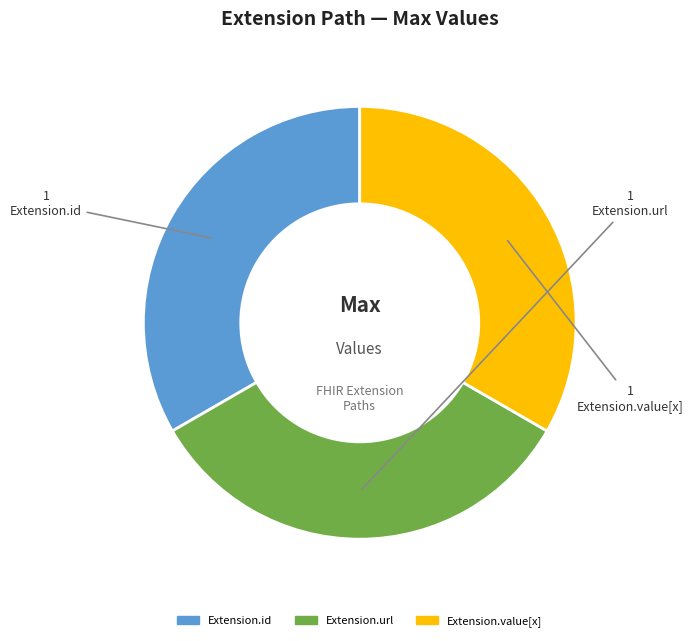

How many slices are in this pie chart?

3